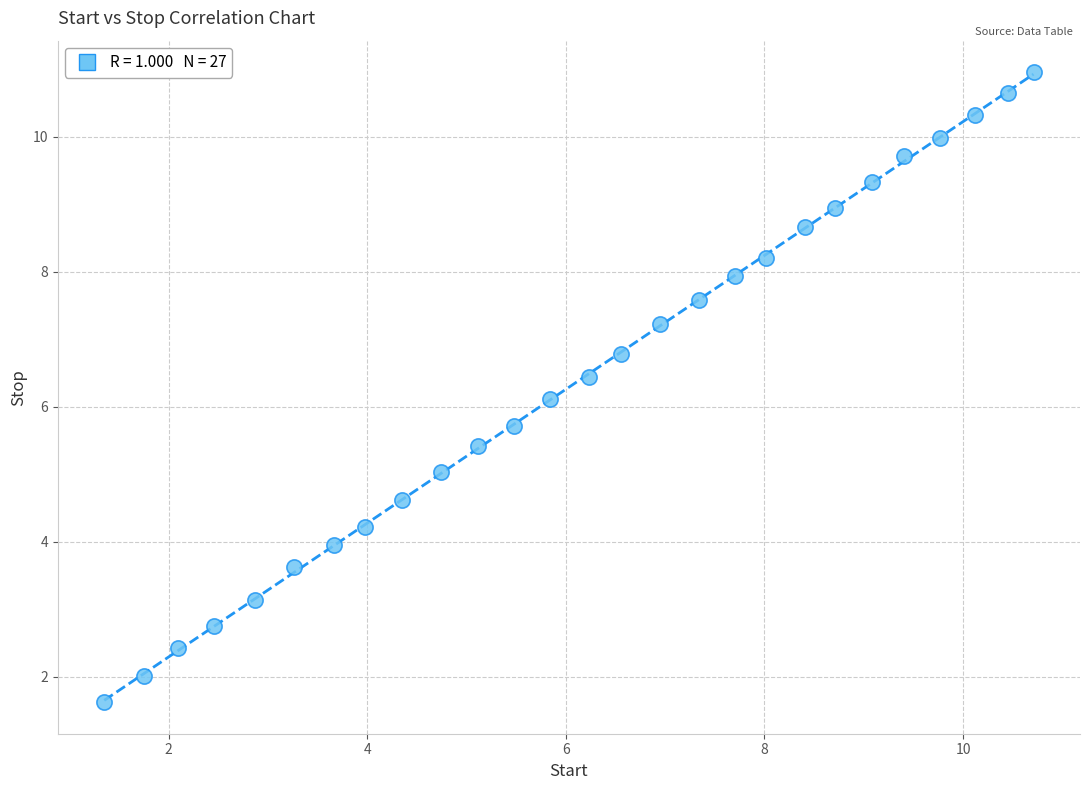

What Y value in the scatter plot is closest to 6?

6.1